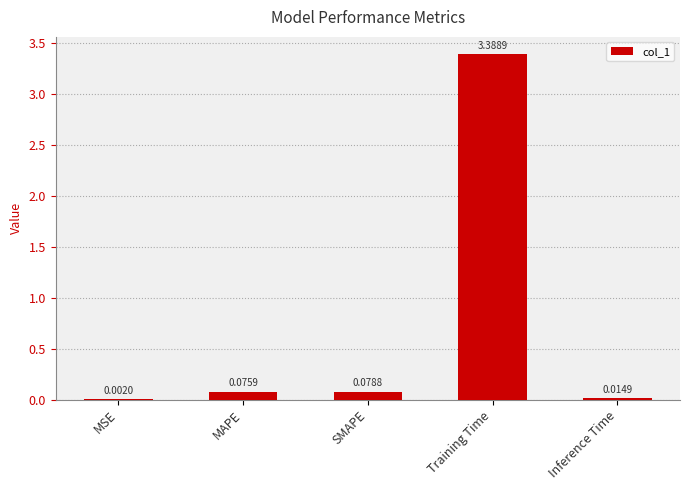

What is the change in value from SMAPE to Inference Time?

-0.1